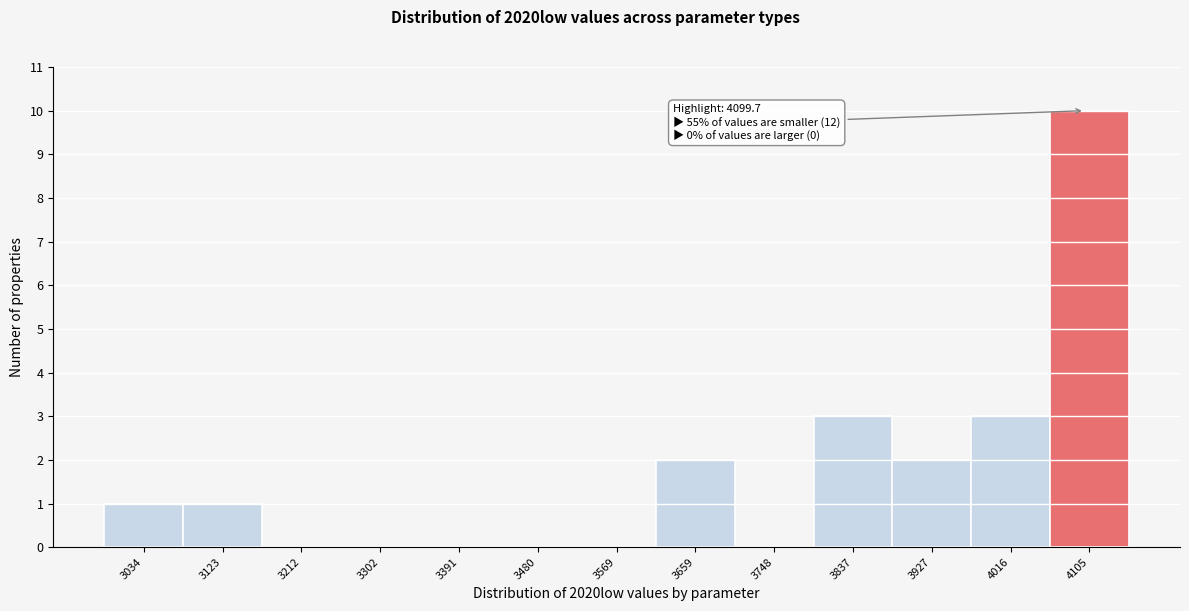

Which range on the x-axis has the tallest bar?

4060 to 4150